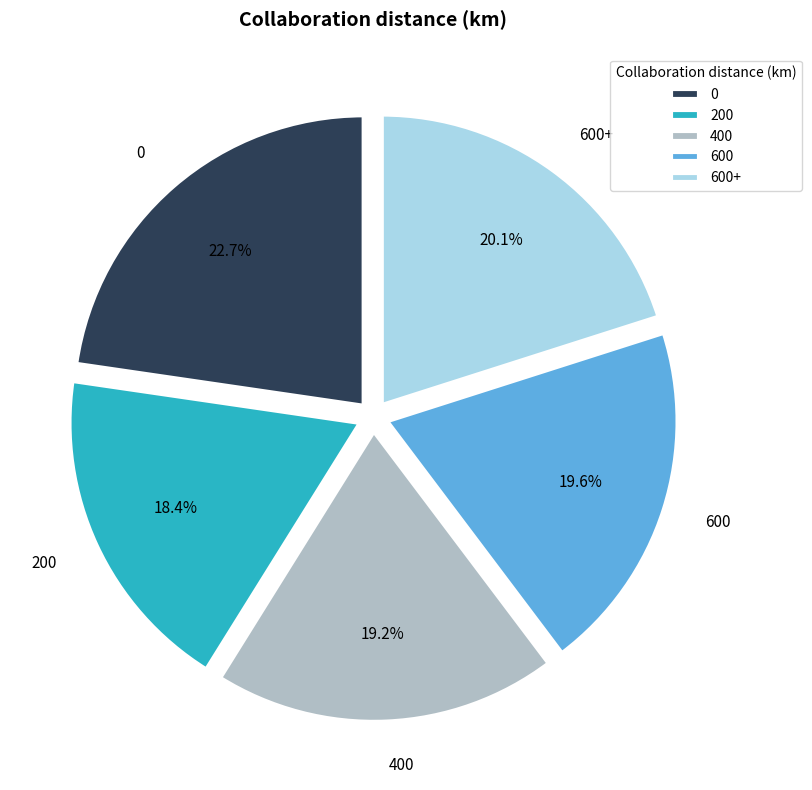

The 600 slice represents 26% of the pie. True or false?

False